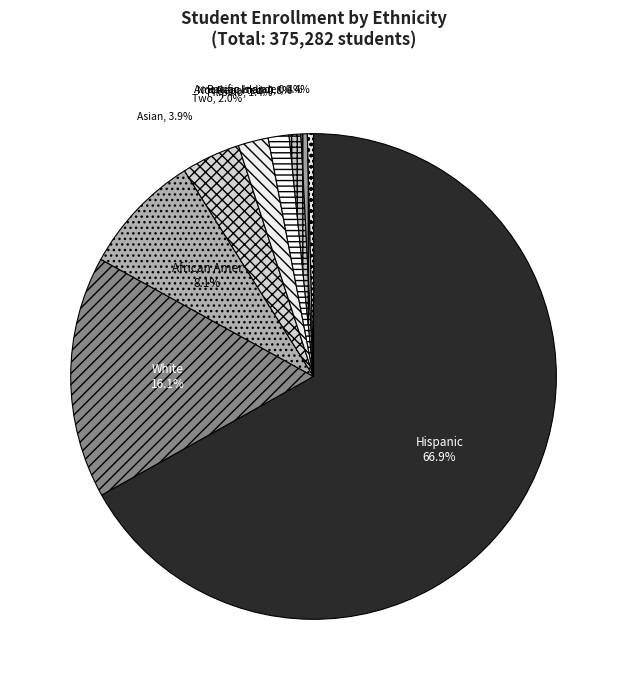

Which category has the smallest portion of the pie?

Pacific Islander